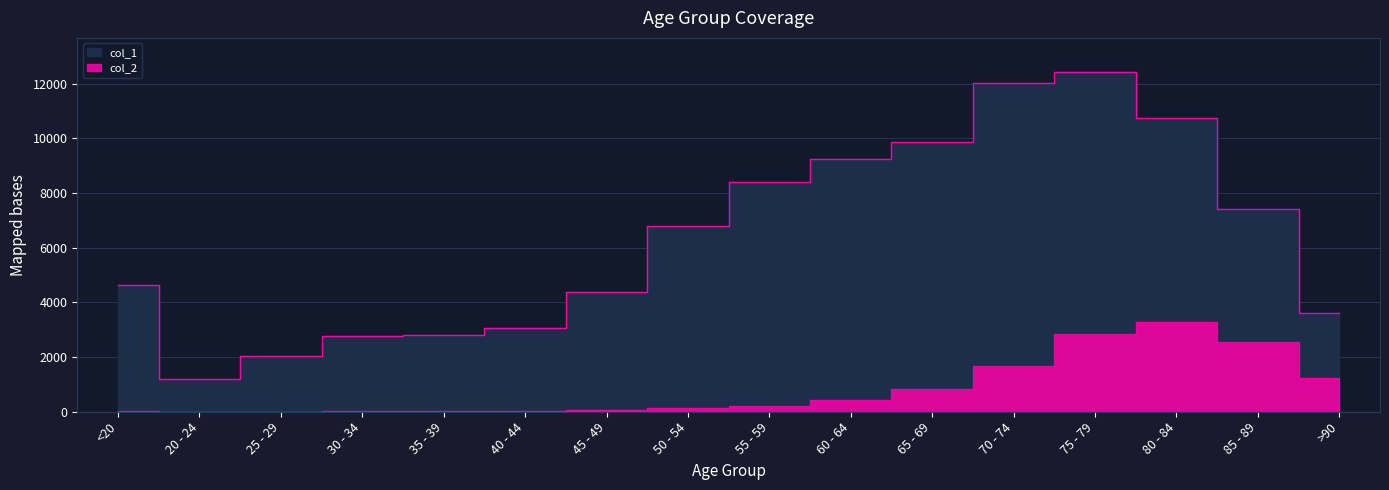

Reading left to right, what are all the values shown in this chart?

<20=4641	20 - 24=1191	25 - 29=2038	30 - 34=2765	35 - 39=2814	40 - 44=3078	45 - 49=4396	50 - 54=6803	55 - 59=8400	60 - 64=9236	65 - 69=9883	70 - 74=12018	75 - 79=12434	80 - 84=10764	85 - 89=7417	>90=3604